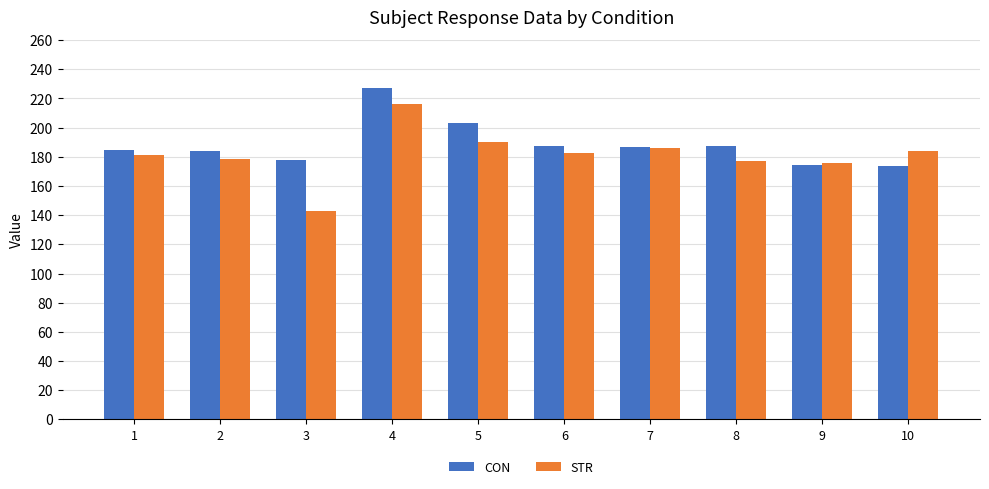

Which series has the largest total across all categories?

CON